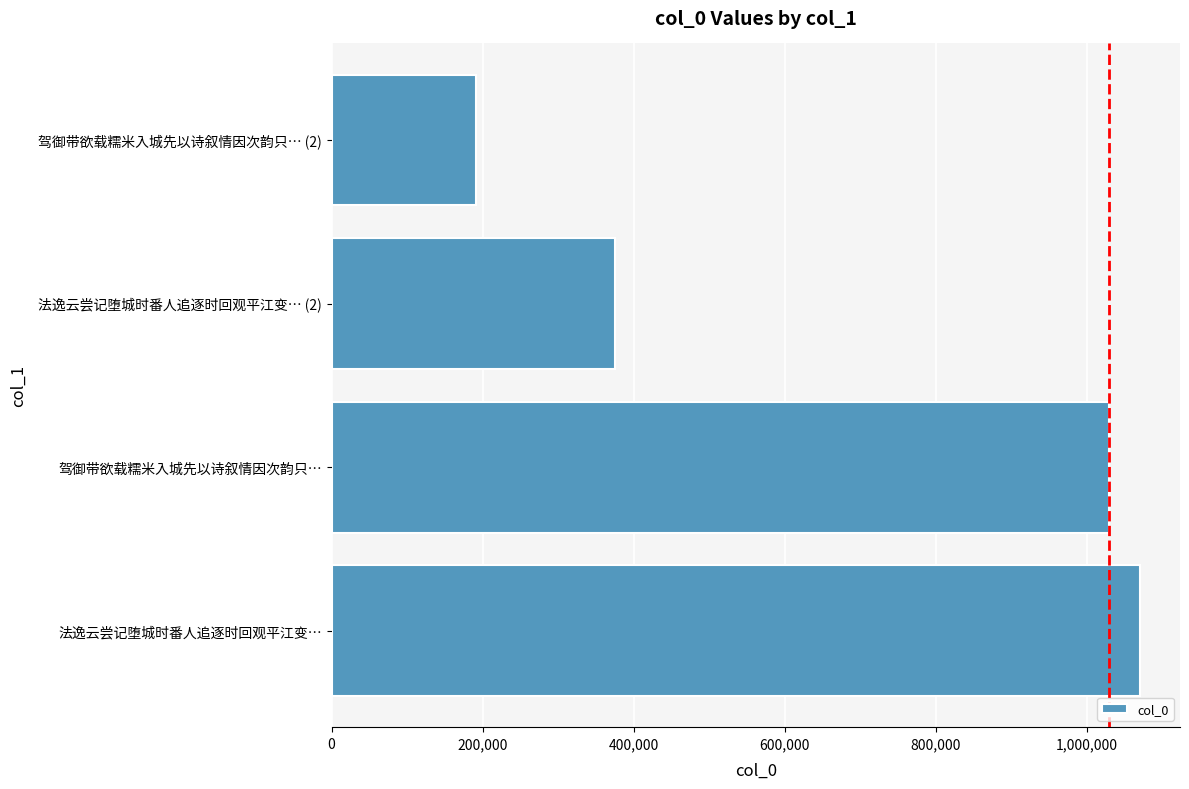

Reading bottom to top, list all the values displayed in this chart.

法逸云尝记堕城时番人追逐时回观平江变…=1069486	驾御带欲载糯米入城先以诗叙情因次韵只…=1028987	法逸云尝记堕城时番人追逐时回观平江变… (2)=374523	驾御带欲载糯米入城先以诗叙情因次韵只… (2)=191268